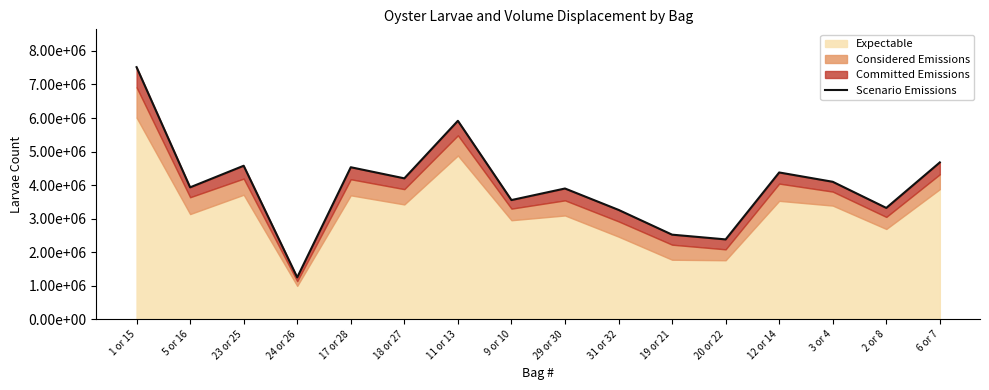

Approximately how many times larger is the value at 6 or 7 compared to 3 or 4?

1.1